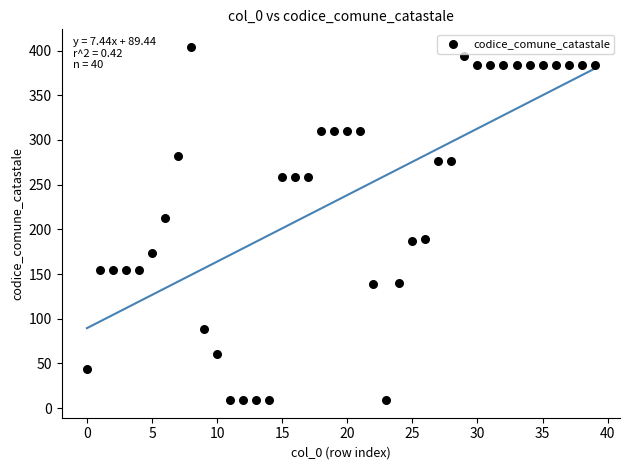

What is the range of Y values (max minus min)?

395